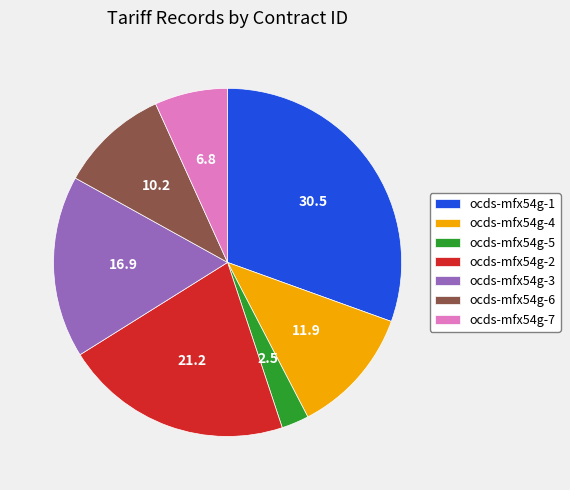

How many slices are in this pie chart?

7